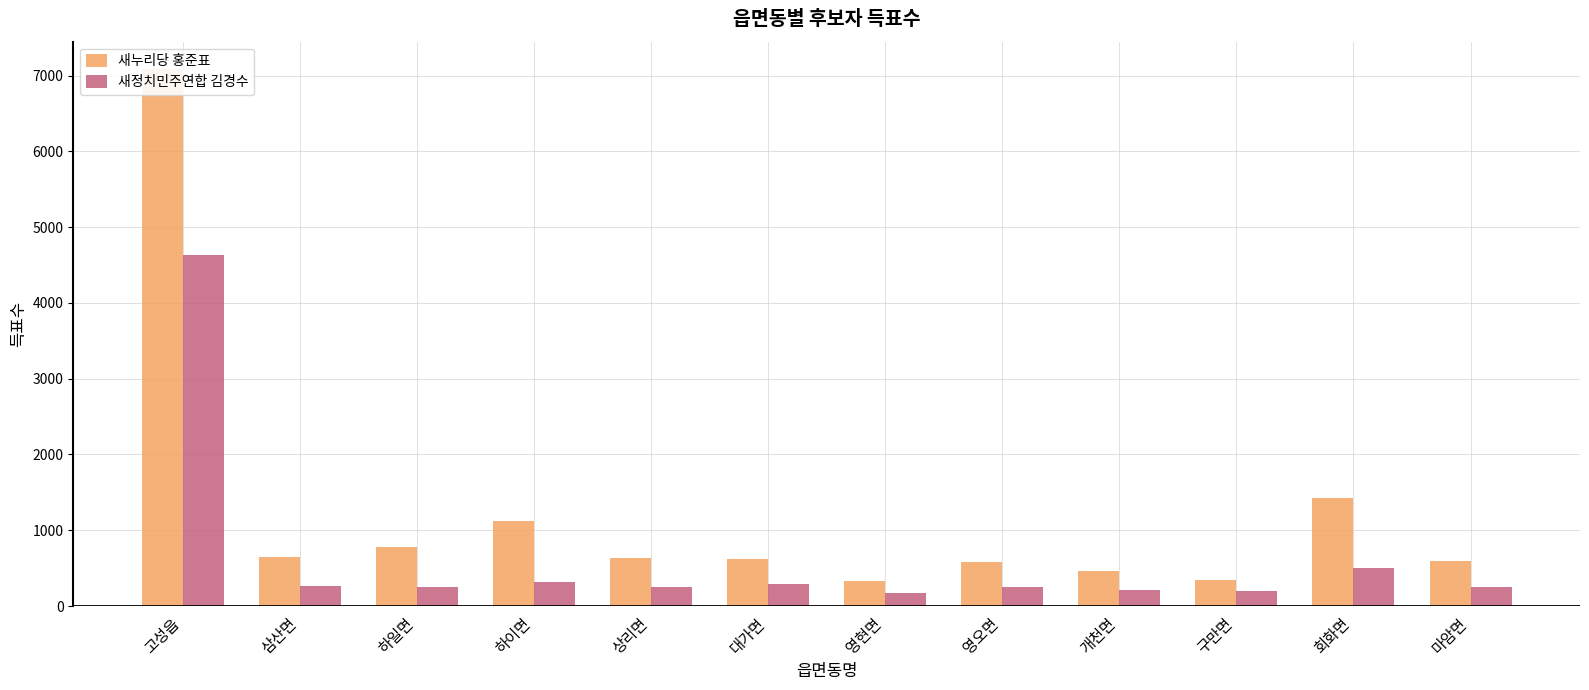

Rank the series by their average value, from lowest to highest.

새정치민주연합 김경수, 새누리당 홍준표